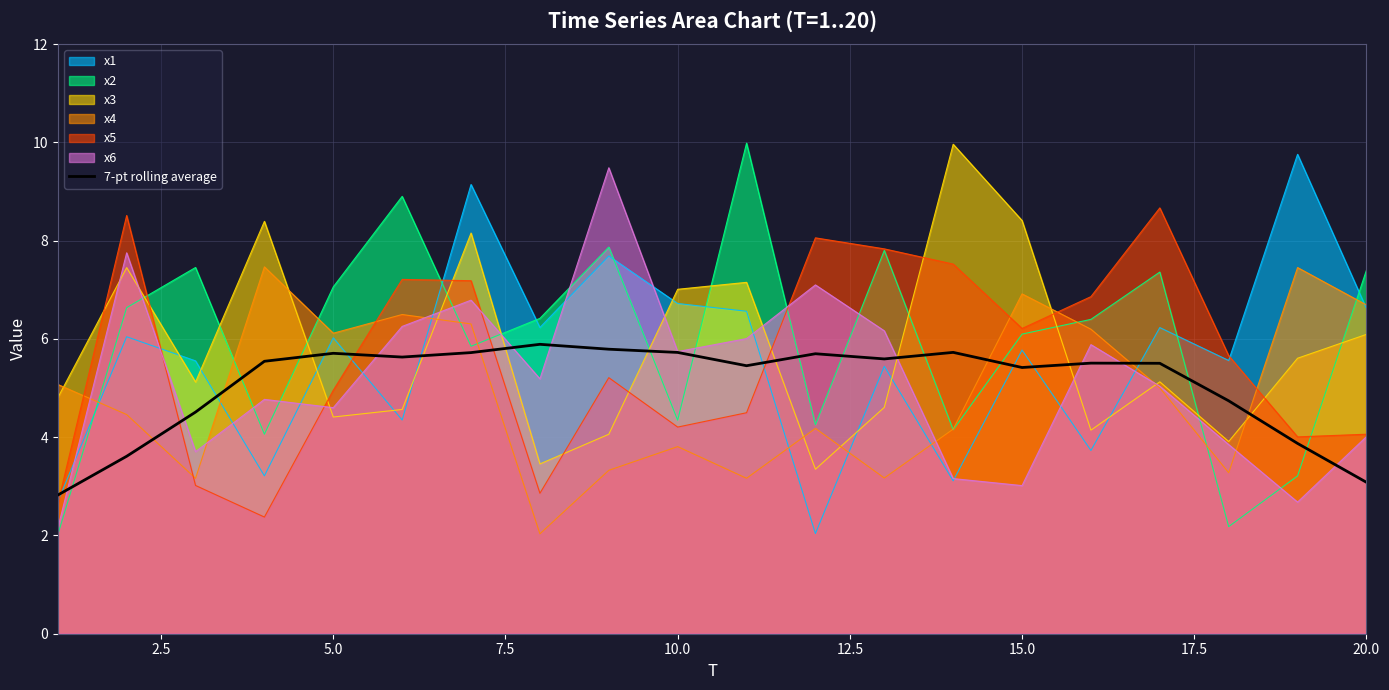

What is the minimum value for x1?

2.0